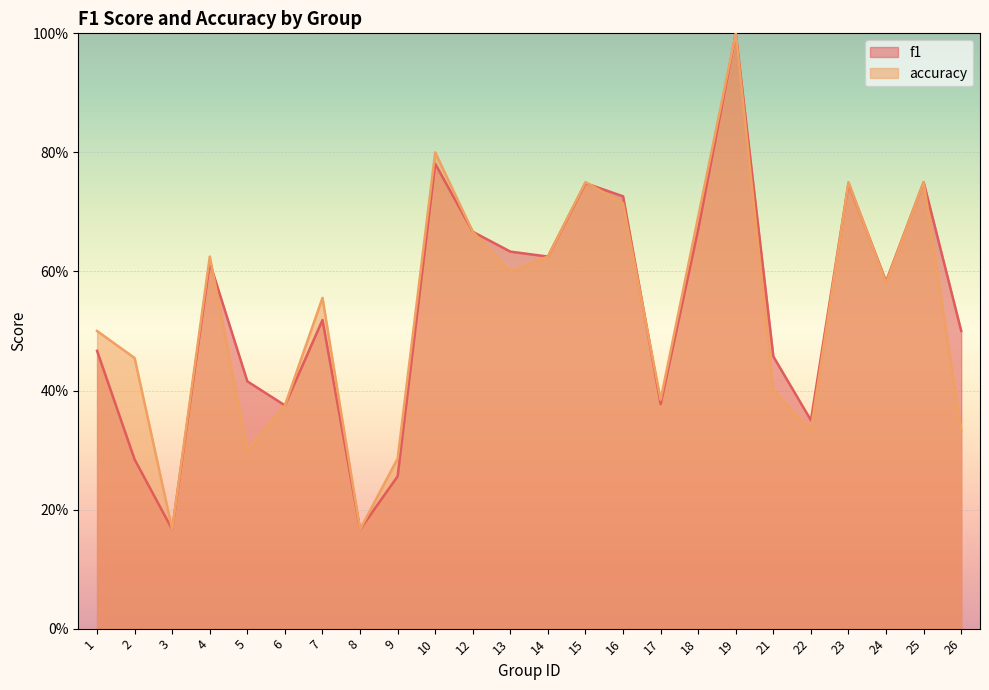

What is the sum of all accuracy values?

12.8